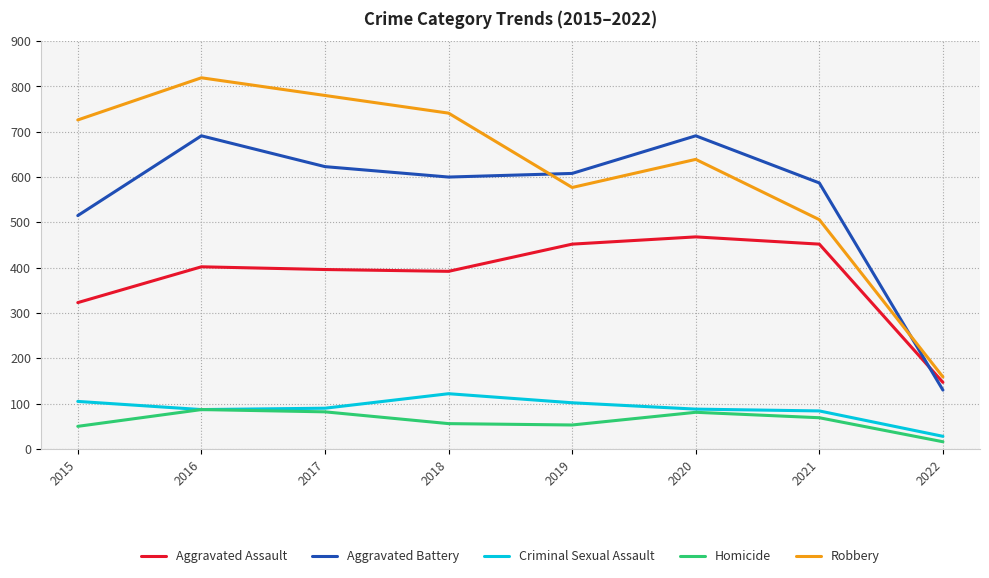

Is it true that Robbery equals 1033 at 2015?

False